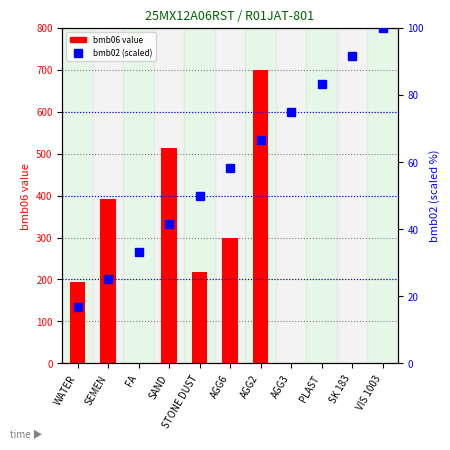

How many bars are there in each group?

2